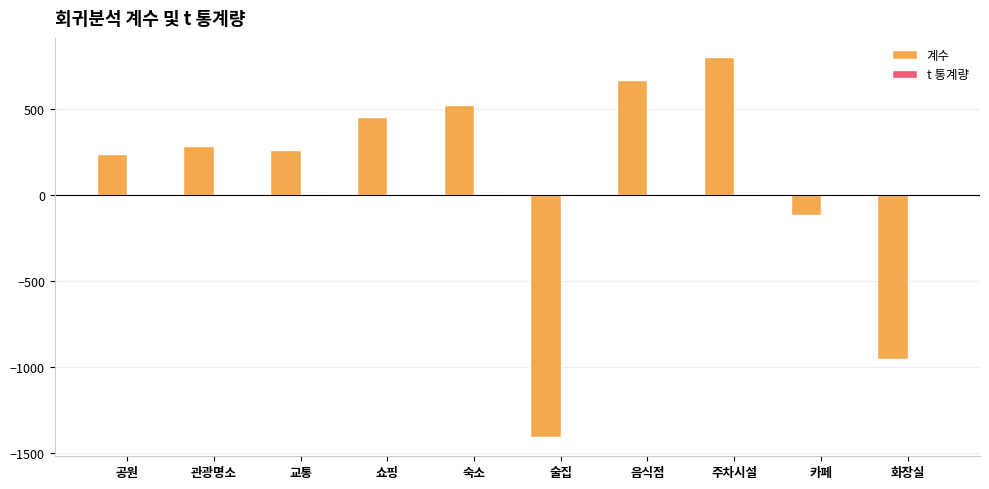

The 계수 series shows 388.8 at 관광명소. True or false?

False